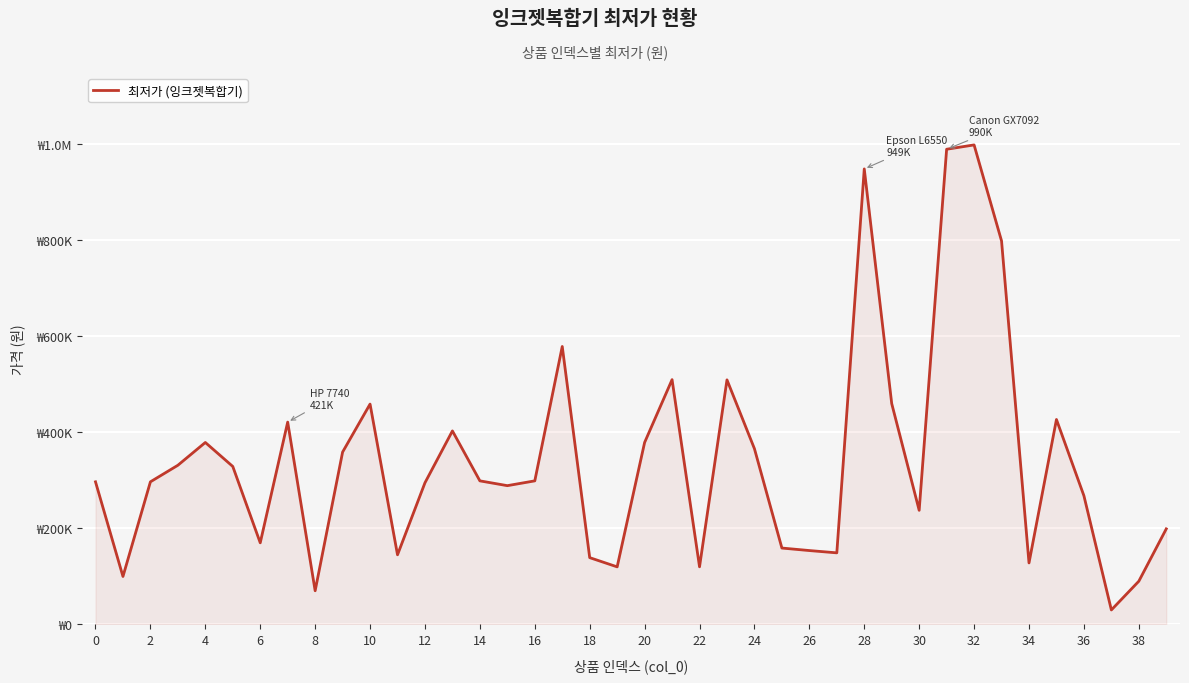

Is this an area chart (filled region under the line)?

Yes